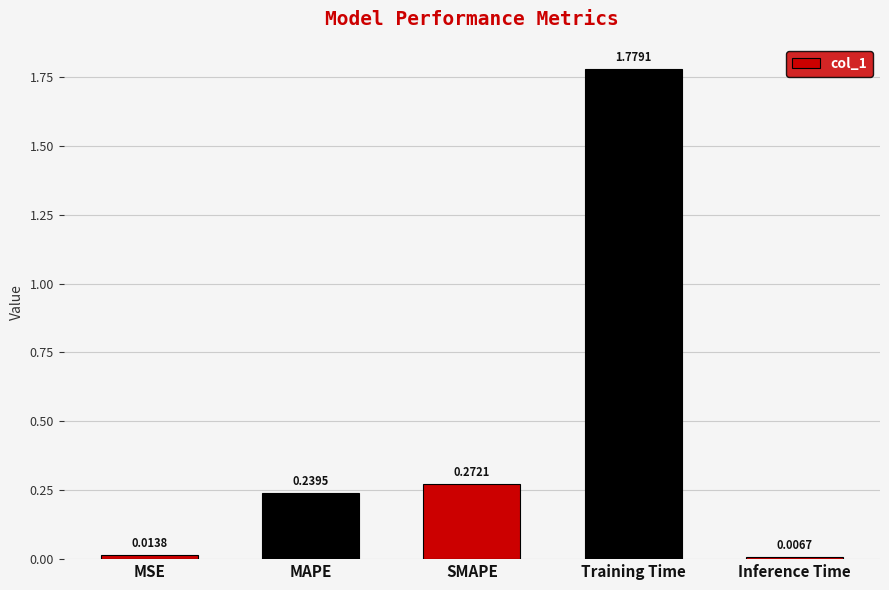

List the labels in order of value, smallest first.

Inference Time, MSE, MAPE, SMAPE, Training Time